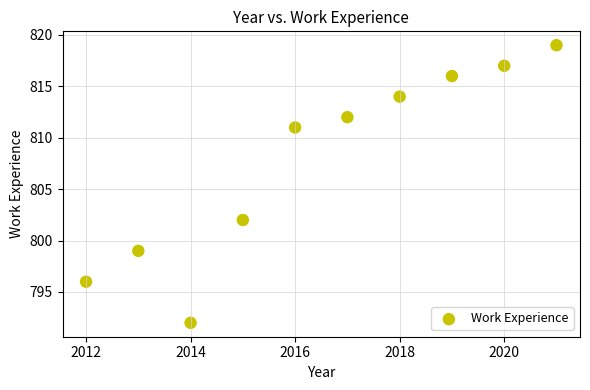

What Y value in the scatter plot is closest to 805?

802